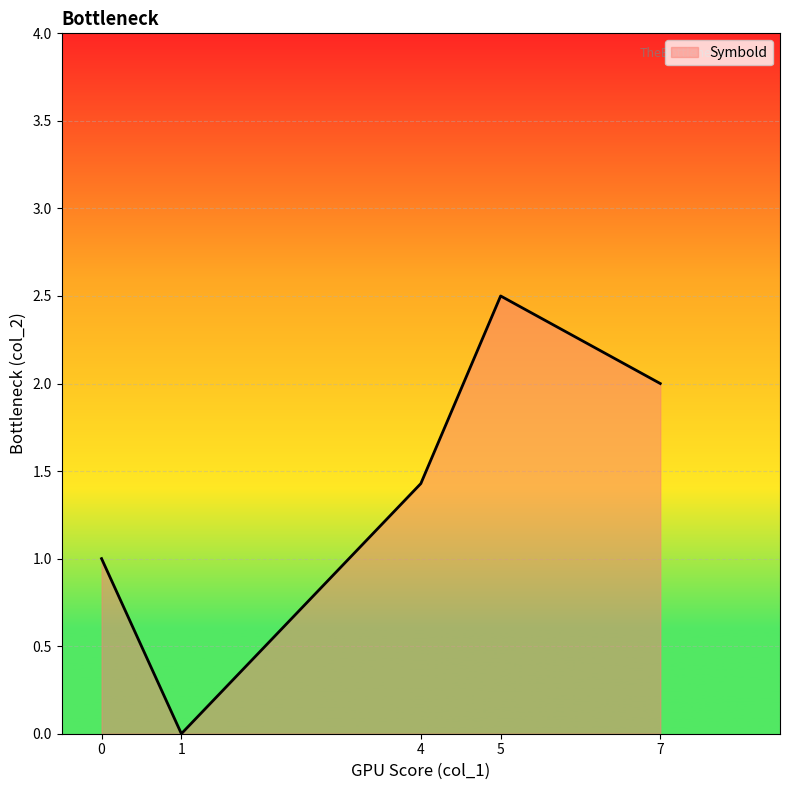

Rank the categories by value from highest to lowest.

5, 7, 4, 0, 1